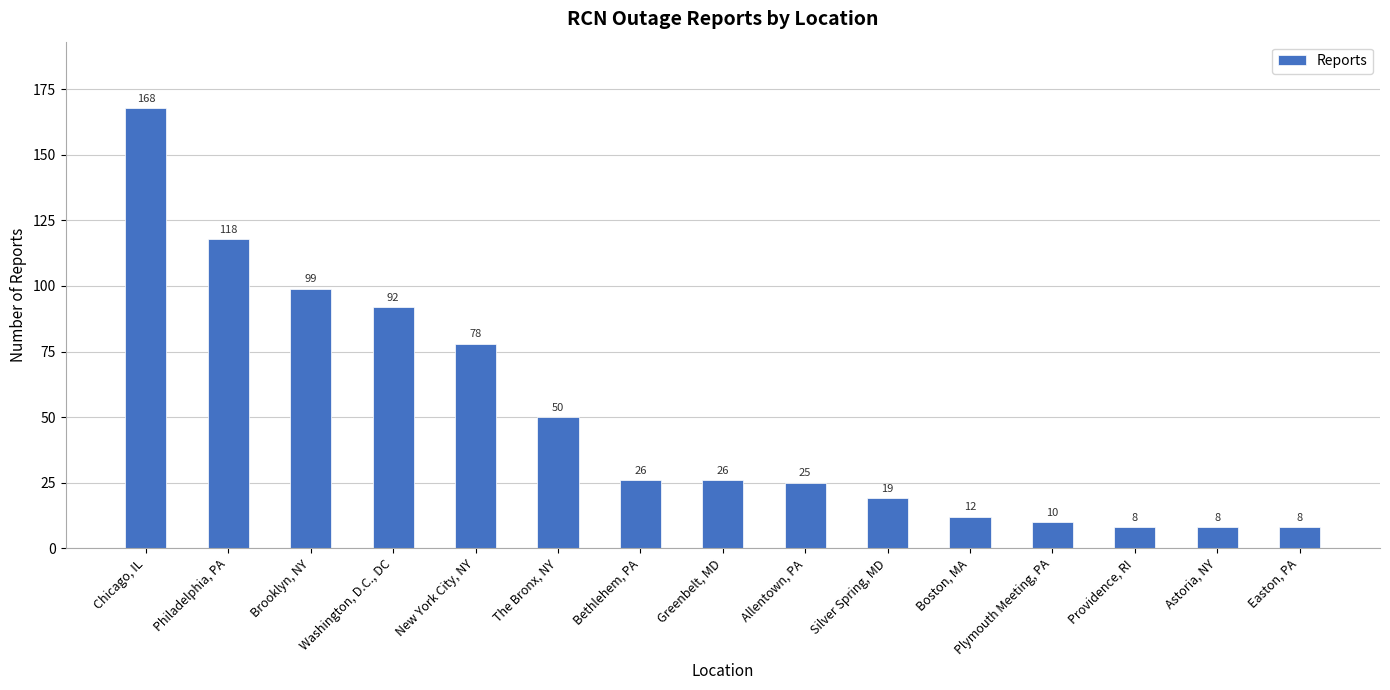

What position from the right is Chicago, IL?

15